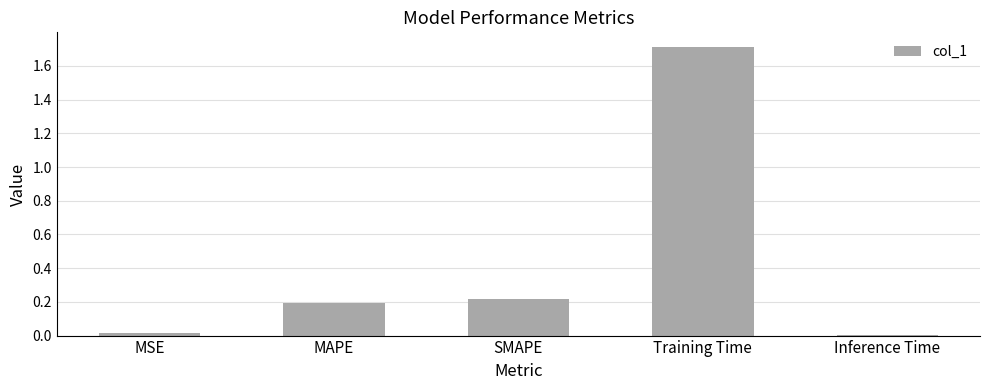

What is the difference between the maximum and second lowest values?

1.7